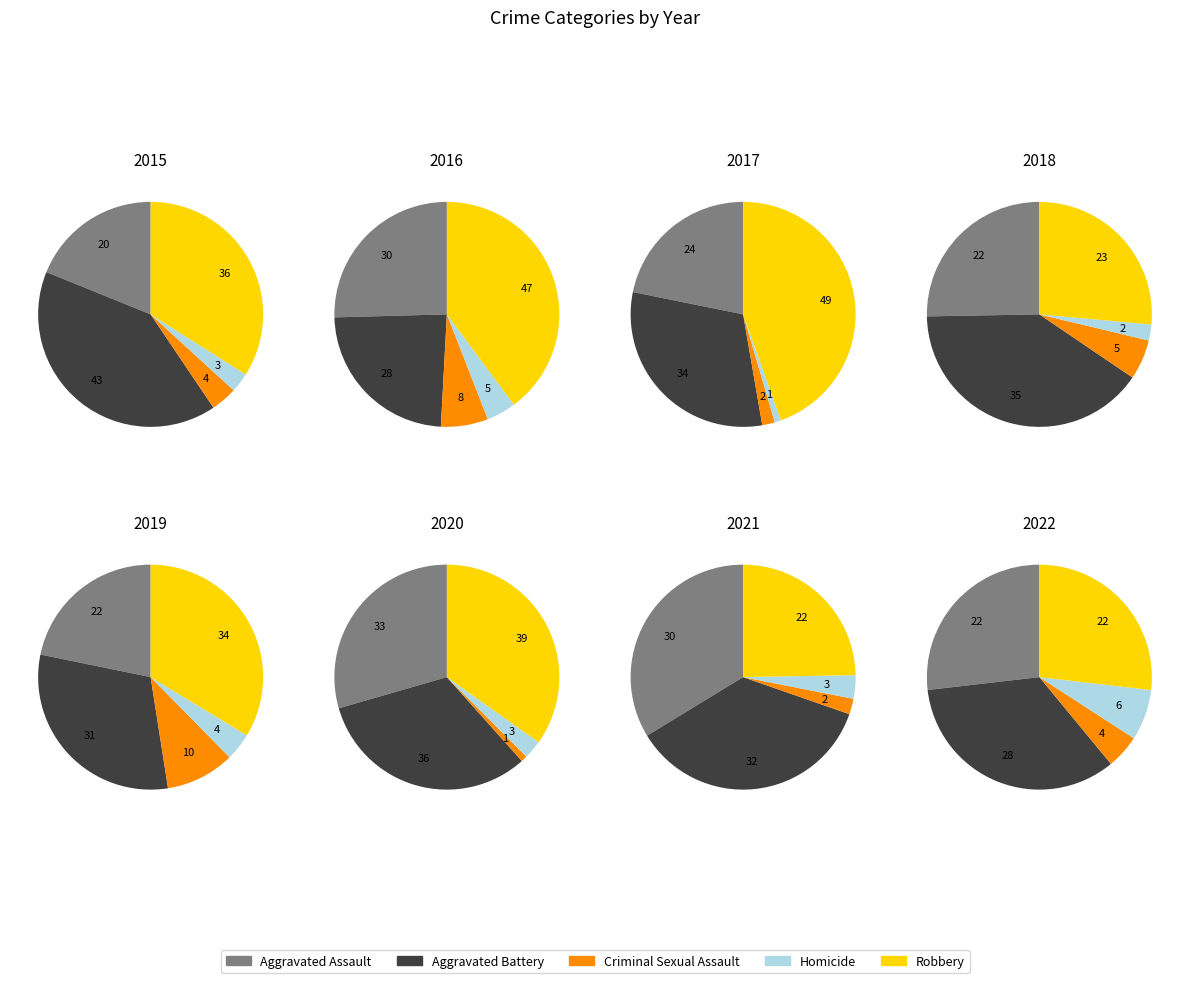

To the nearest percent, what portion does 2018 represent?

11%